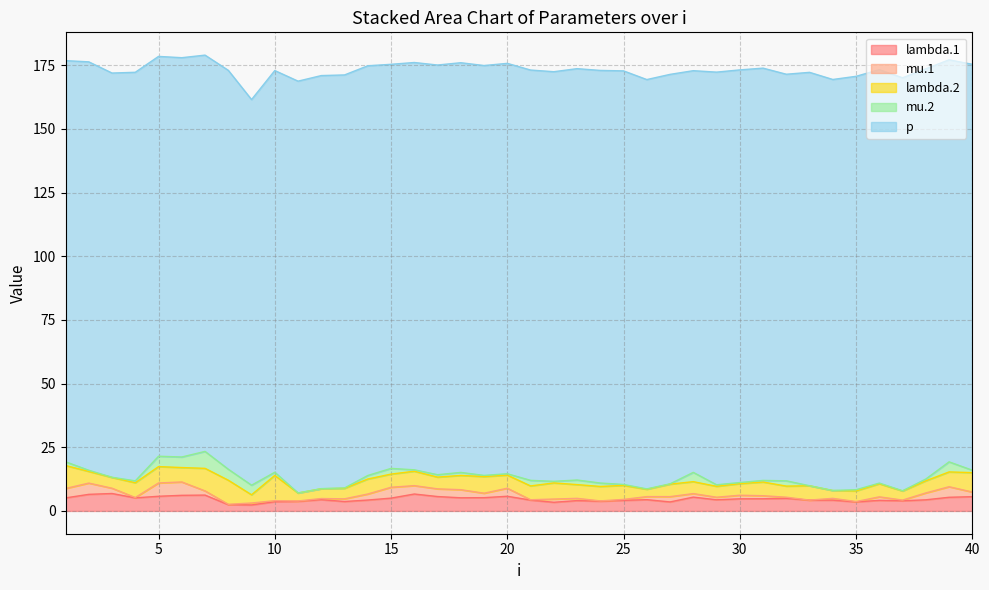

Reading right to left, extract all data points from this chart.

lambda.1: 40=5.6	39=5.4	38=4.4	37=4.0	36=4.2	35=3.5	34=4.2	33=4.2	32=4.9	31=4.8	30=4.8	29=4.4	28=5.4	27=3.5	26=4.4	25=4.1	24=3.8	23=4.1	22=3.4	21=4.3	20=5.8	19=5.2	18=5.2	17=5.7	16=6.6	15=5.0	14=4.3	13=3.7	12=4.4	11=3.8	10=3.6	9=2.3	8=2.5	7=6.2	6=6.1	5=5.8	4=5.1	3=6.8	2=6.5	1=5.1
mu.1: 40=1.8	39=4.1	38=2.7	37=0.3	36=1.4	35=0.1	34=0.7	33=0.0	32=0.4	31=1.2	30=1.4	29=1.0	28=1.4	27=2.1	26=1.2	25=0.4	24=0.1	23=0.9	22=1.3	21=0.1	20=3.2	19=1.7	18=3.2	17=3.0	16=3.3	15=4.3	14=2.4	13=1.1	12=0.4	11=0.2	10=0.4	9=0.8	8=0.2	7=1.7	6=5.2	5=5.2	4=0.1	3=2.1	2=4.4	1=3.7
lambda.2: 40=7.6	39=5.8	38=4.8	37=3.6	36=5.1	35=4.2	34=3.1	33=5.6	32=4.4	31=5.4	30=4.5	29=4.3	28=4.7	27=4.9	26=2.9	25=5.5	24=5.7	23=5.4	22=6.3	21=5.4	20=5.1	19=6.5	18=5.6	17=4.6	16=5.6	15=5.2	14=5.9	13=4.1	12=3.8	11=3.1	10=9.9	9=3.2	8=9.4	7=8.8	6=5.7	5=6.4	4=5.8	3=4.2	2=4.6	1=9.0
mu.2: 40=0.9	39=4.0	38=0.7	37=0.1	36=0.3	35=0.5	34=0.0	33=0.0	32=2.1	31=0.6	30=0.4	29=0.6	28=3.6	27=0.1	26=0.2	25=0.4	24=1.3	23=1.8	22=0.6	21=2.2	20=0.5	19=0.5	18=1.2	17=0.9	16=0.6	15=2.2	14=1.4	13=0.2	12=0.0	11=0.0	10=1.2	9=3.8	8=4.3	7=6.7	6=4.1	5=4.1	4=0.8	3=0.1	2=0.5	1=1.5
p: 40=159.3	39=157.8	38=161.0	37=162.1	36=162.3	35=162.3	34=161.3	33=162.3	32=159.6	31=161.8	30=162.0	29=162.0	28=157.7	27=160.7	26=160.7	25=162.4	24=162.0	23=161.5	22=160.8	21=161.1	20=161.1	19=160.9	18=160.8	17=160.8	16=159.9	15=158.6	14=160.8	13=162.1	12=162.2	11=161.7	10=157.7	9=151.4	8=156.6	7=155.6	6=156.7	5=157.0	4=160.4	3=158.7	2=160.3	1=157.5